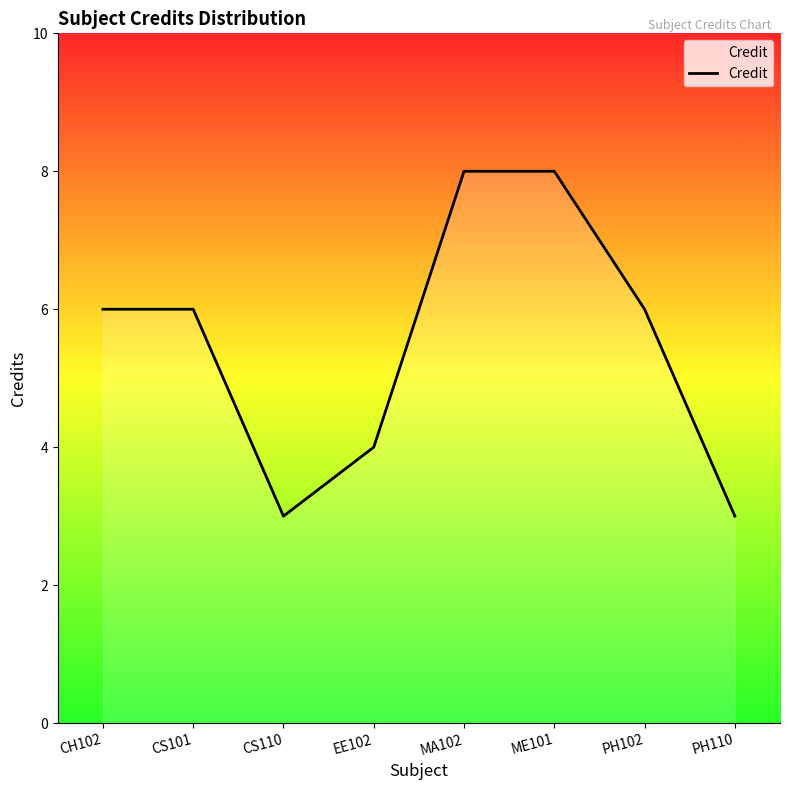

Approximately how many times larger is the value at EE102 compared to MA102?

0.5